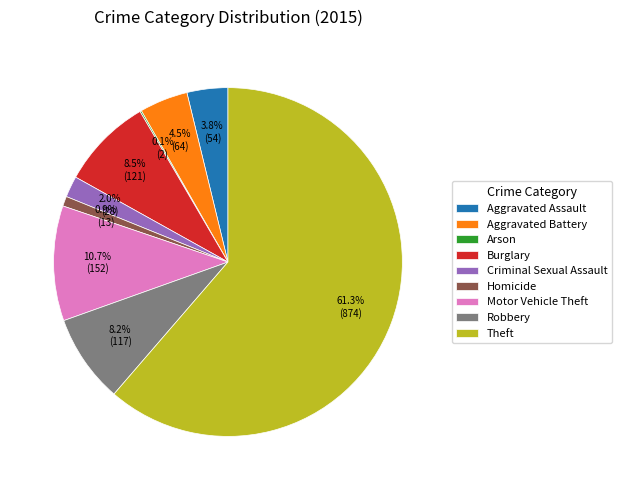

Which has a higher value, Homicide or Motor Vehicle Theft?

Motor Vehicle Theft